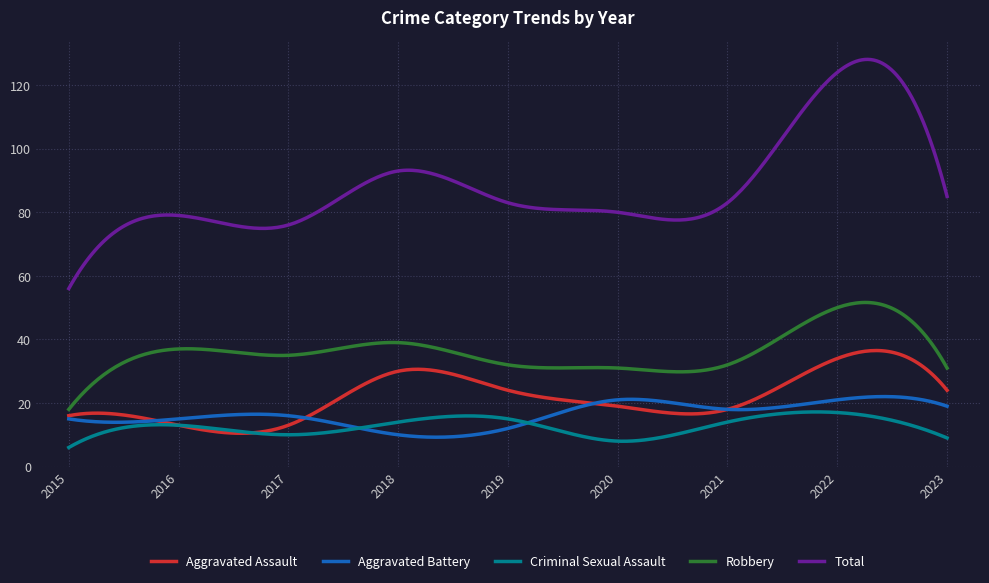

True or false: Total and Aggravated Battery intersect in this chart.

False